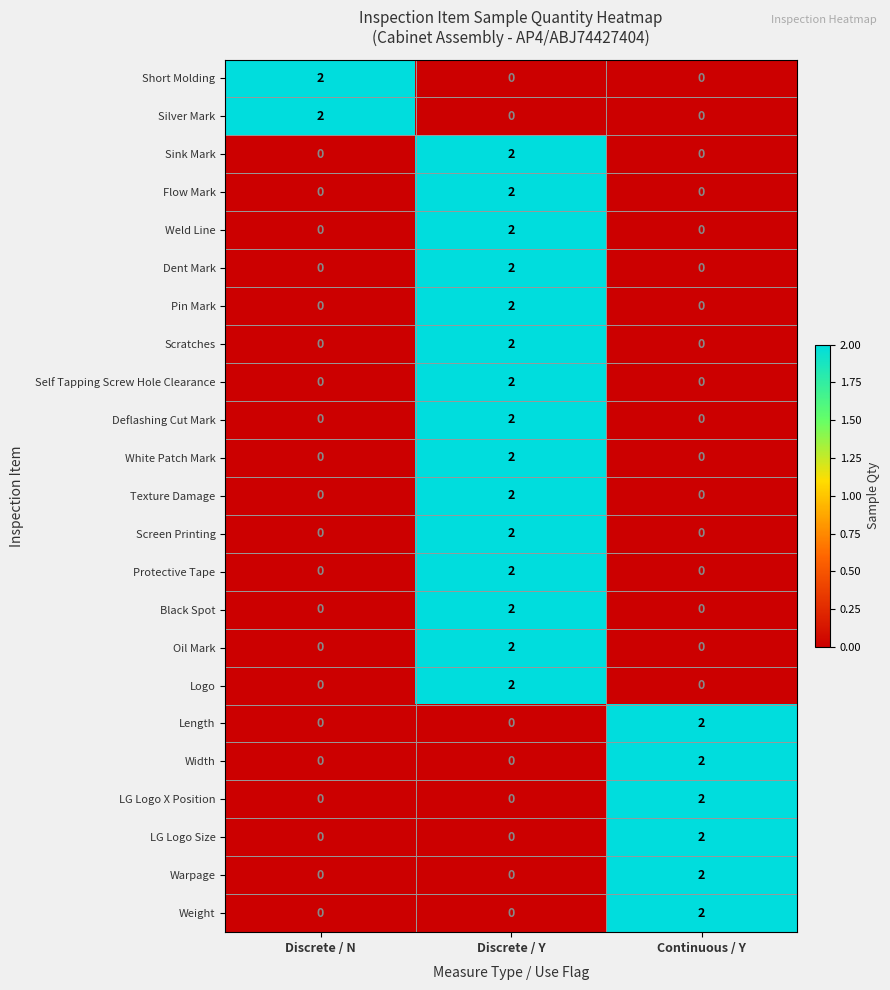

At how many categories does at least one series exceed 1?

3